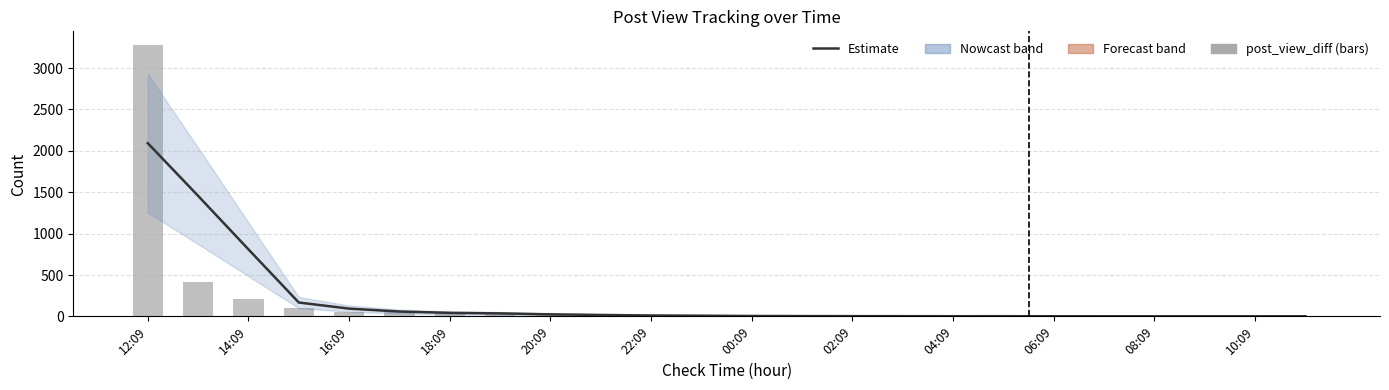

Between 22:09 and 00:09, which series saw the biggest shift?

post_view_diff